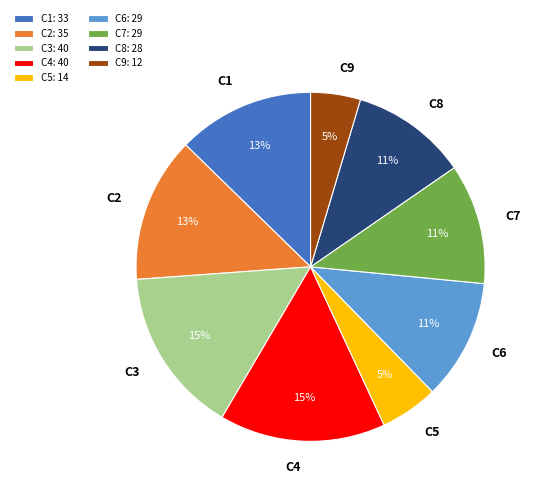

Is there a majority slice in this chart?

No